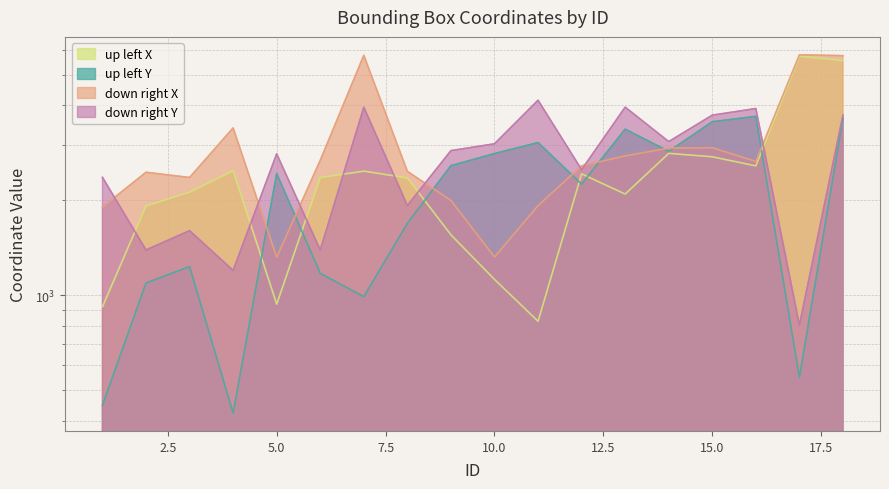

What is the difference between the maximum and second lowest values in the up left Y series?

3244